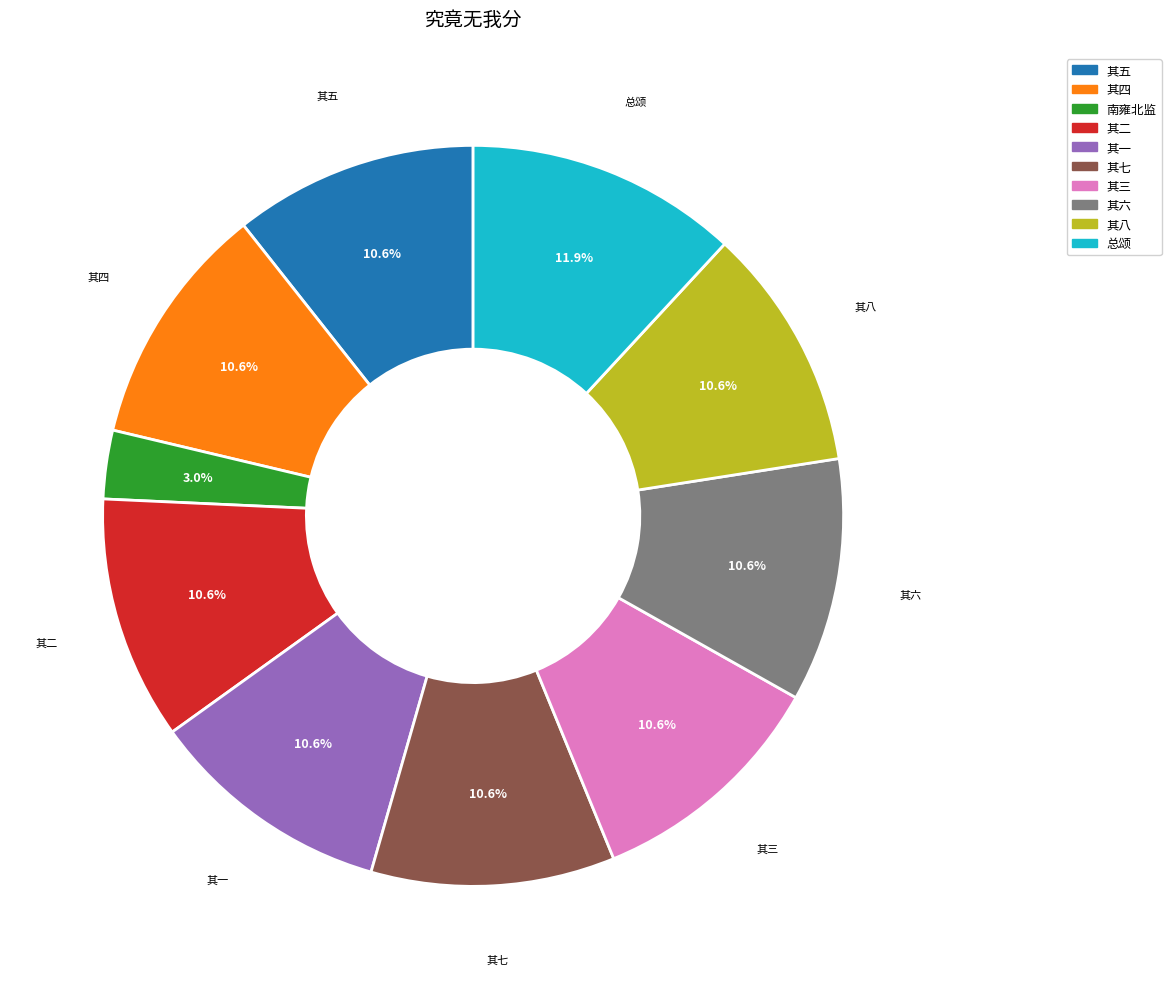

Combined, do 其二 and 其三 account for over 50%?

No